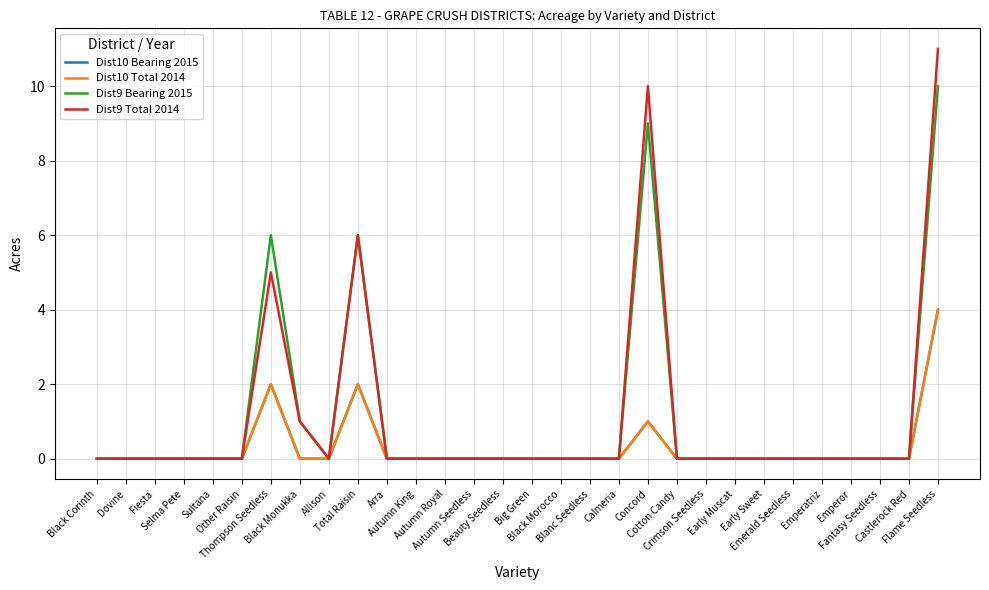

At which category does Dist9 Total 2014 reach its first local peak?

Thompson Seedless